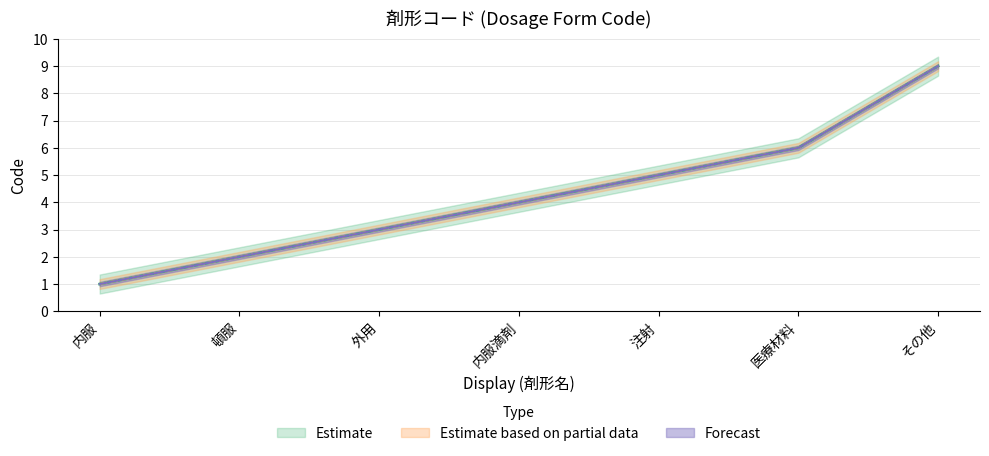

At which label does the data first exceed 4?

注射